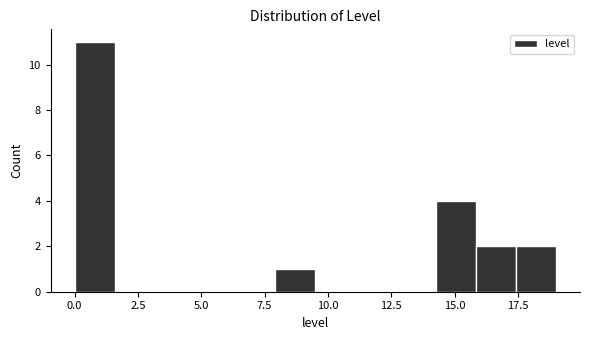

Around what value on the x-axis is the tallest bar? Give the approximate position of its centre, as read against the axis.

1.0